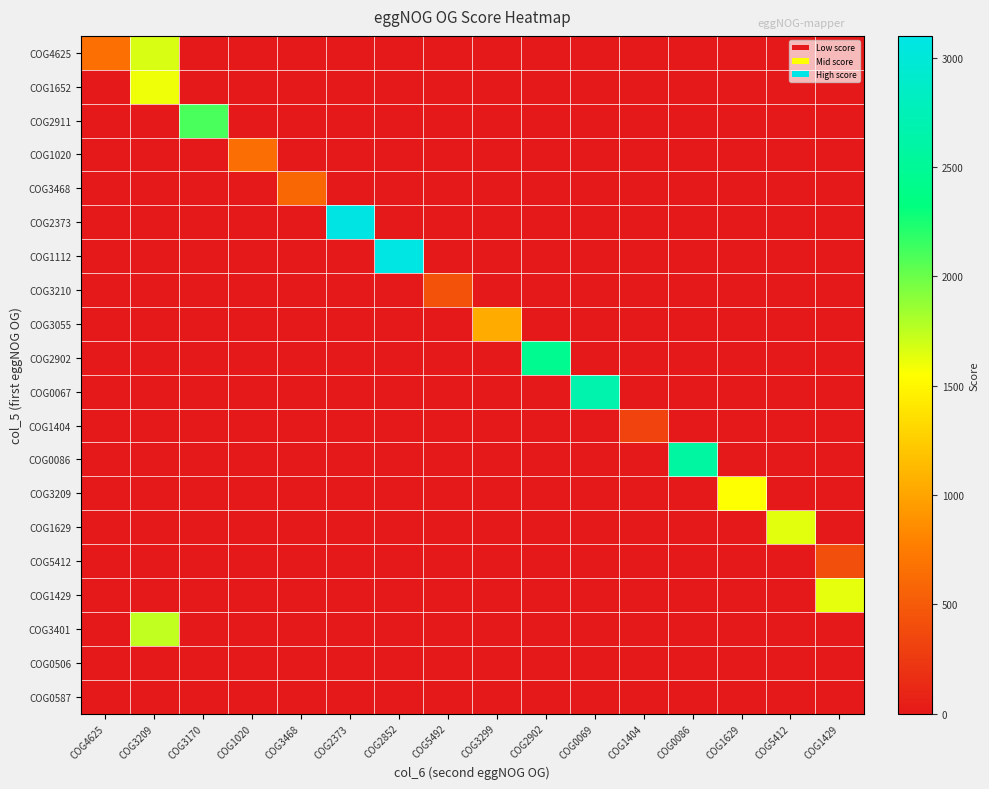

At which category is the sum across all series the highest?

COG3209